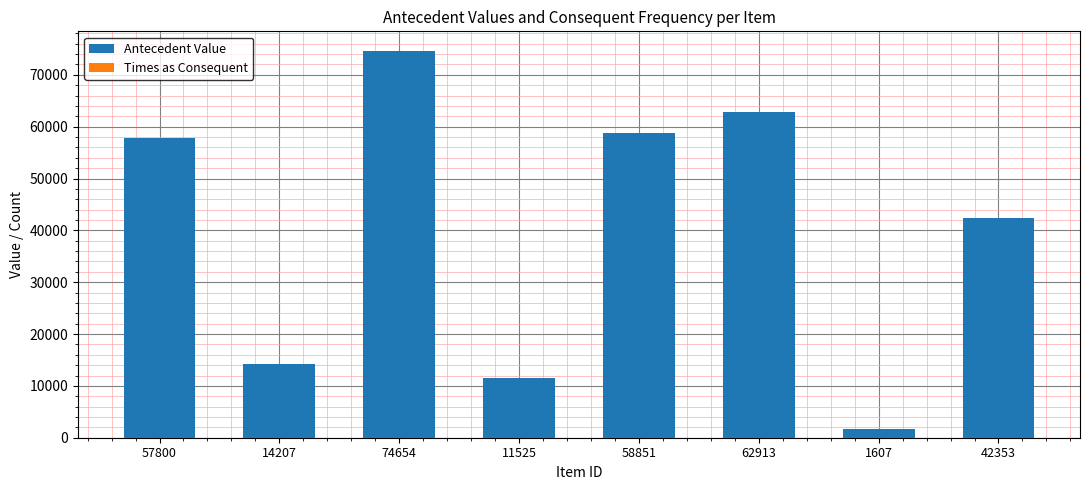

Read the Times as Consequent value at 74654.

4